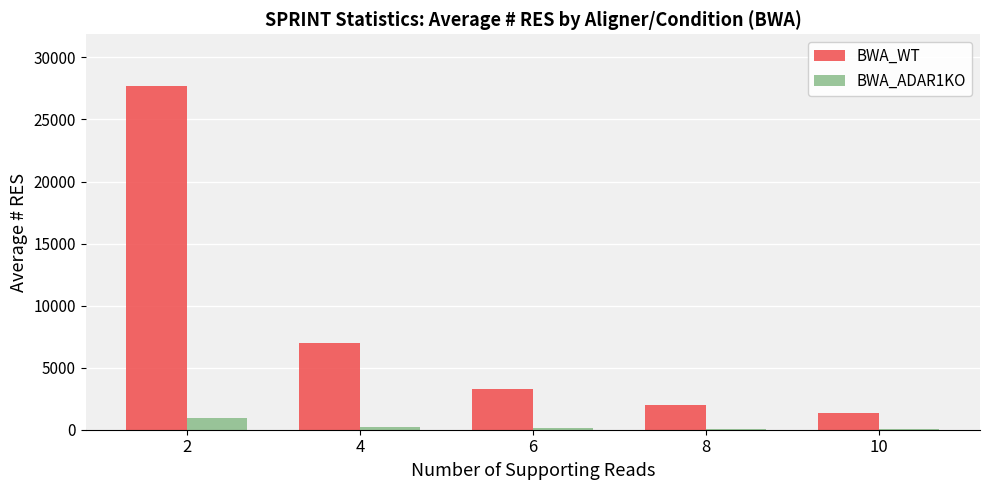

What is the average value of the BWA_WT series?

8262